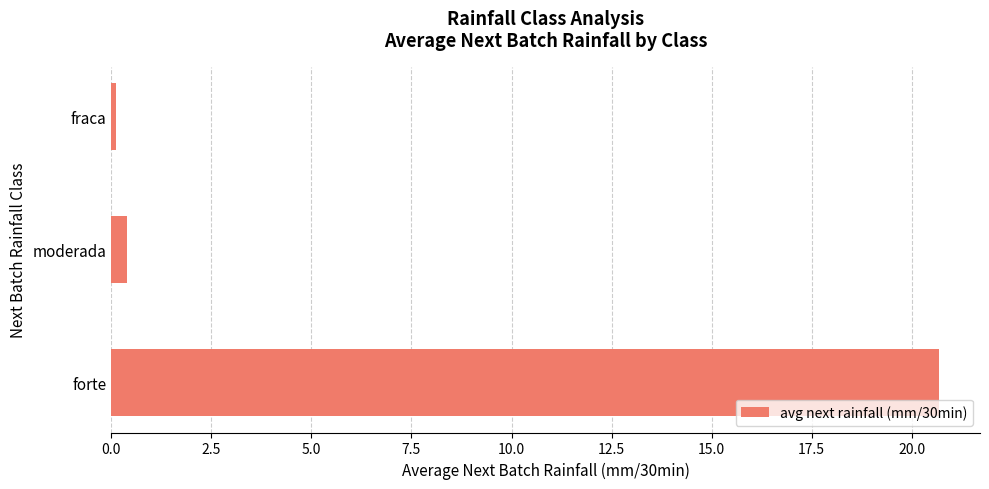

What is the difference between the maximum and second lowest values?

20.3